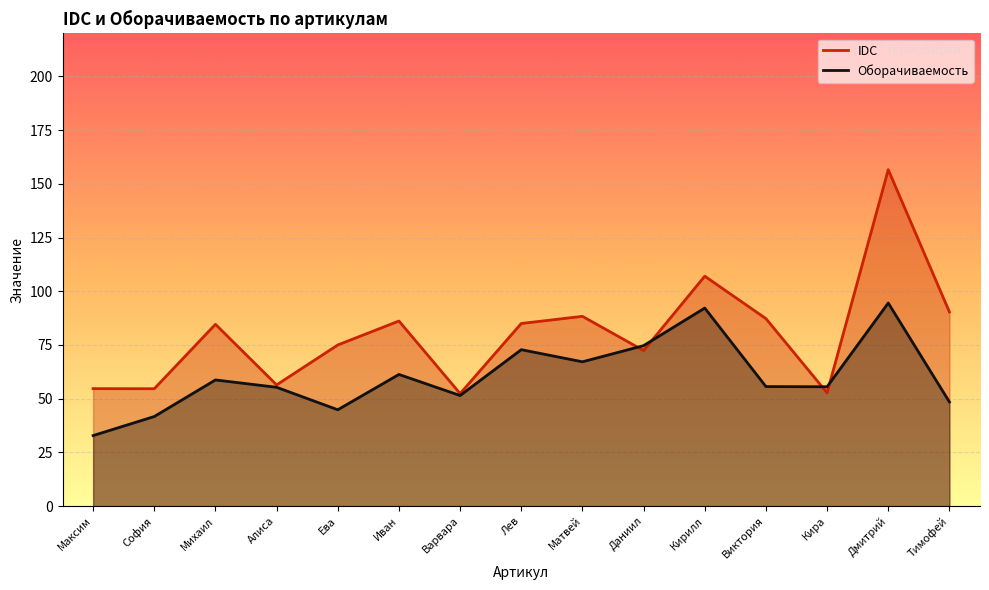

What is the sum of the Оборачиваемость values at Даниил and Алиса?

130.0